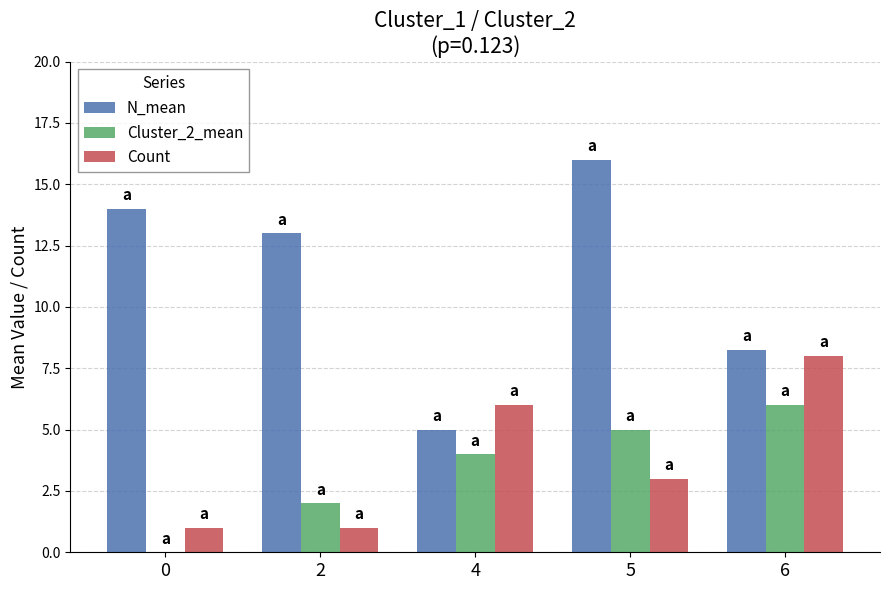

What is the sum of the Count values at 0 and 2?

2.0